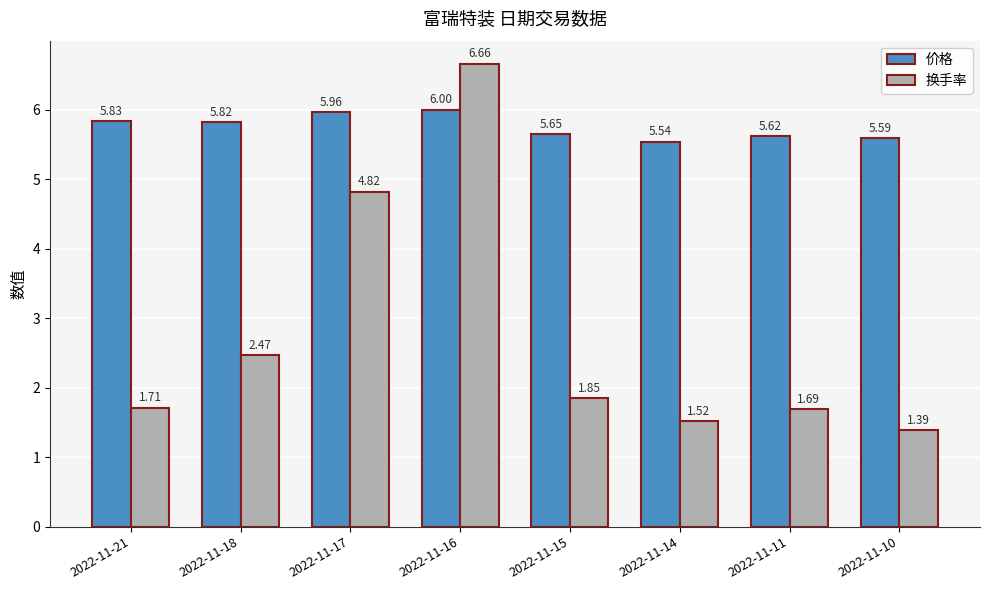

Count the number of data series in this chart.

2